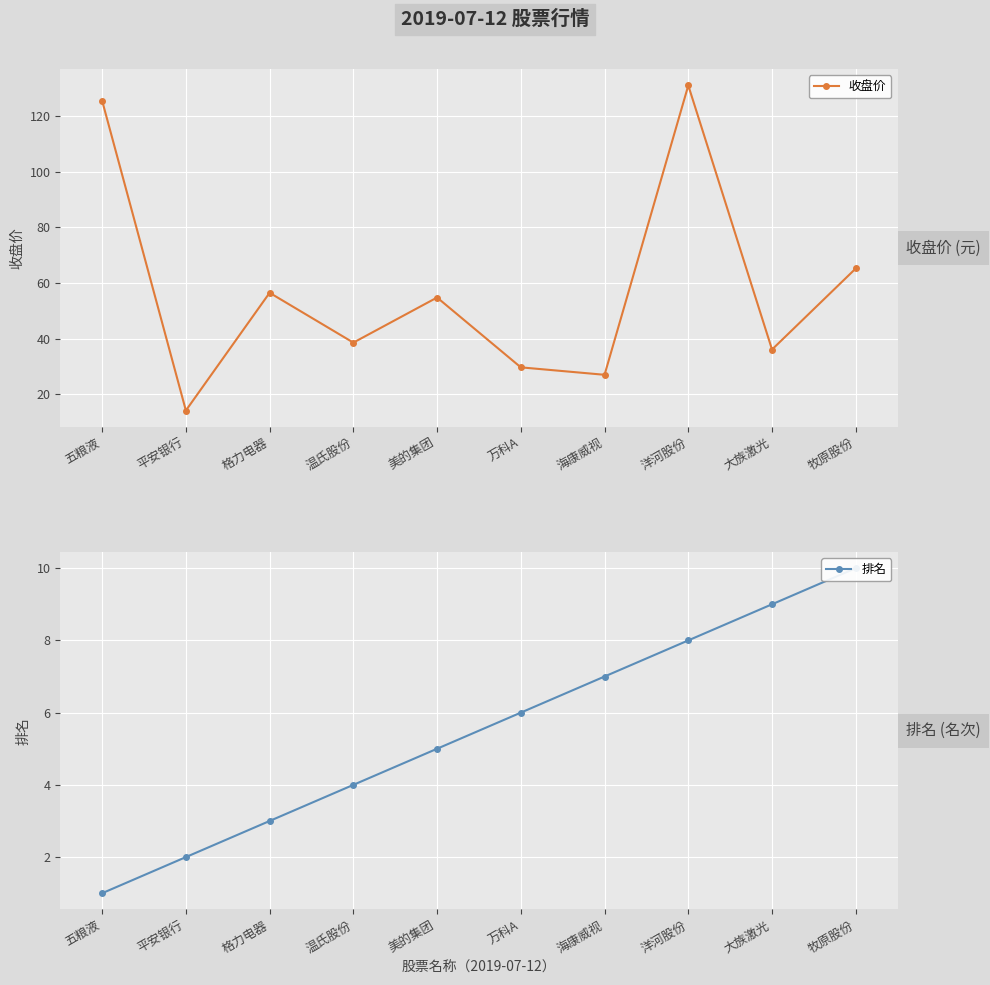

At which label does 收盘价 first exceed 54?

五粮液